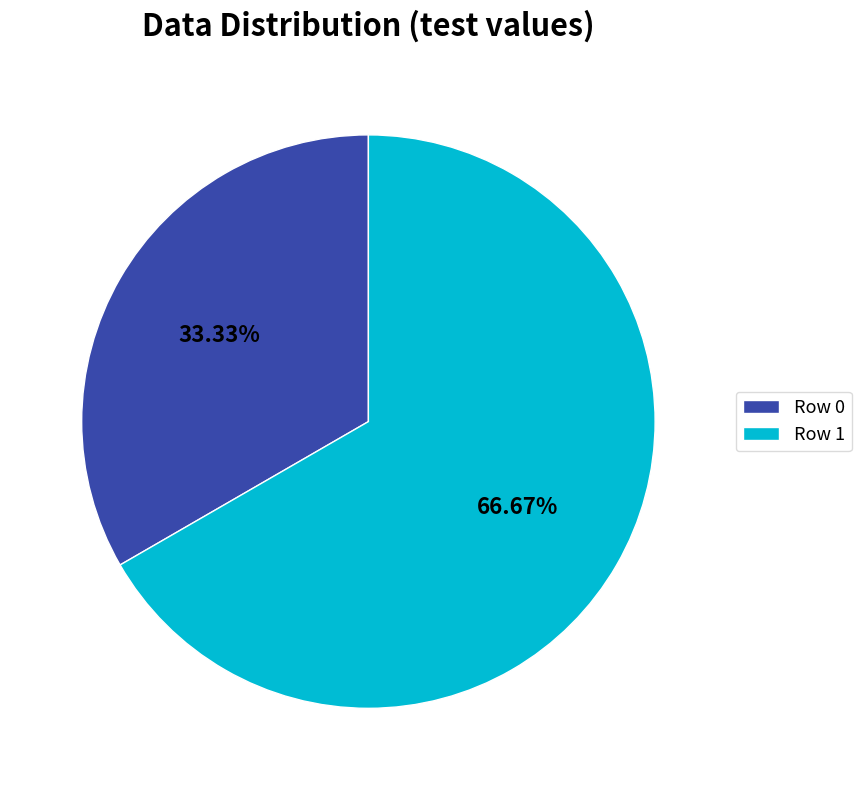

What is the ratio of the value at Row 1 to the value at Row 0?

2.0